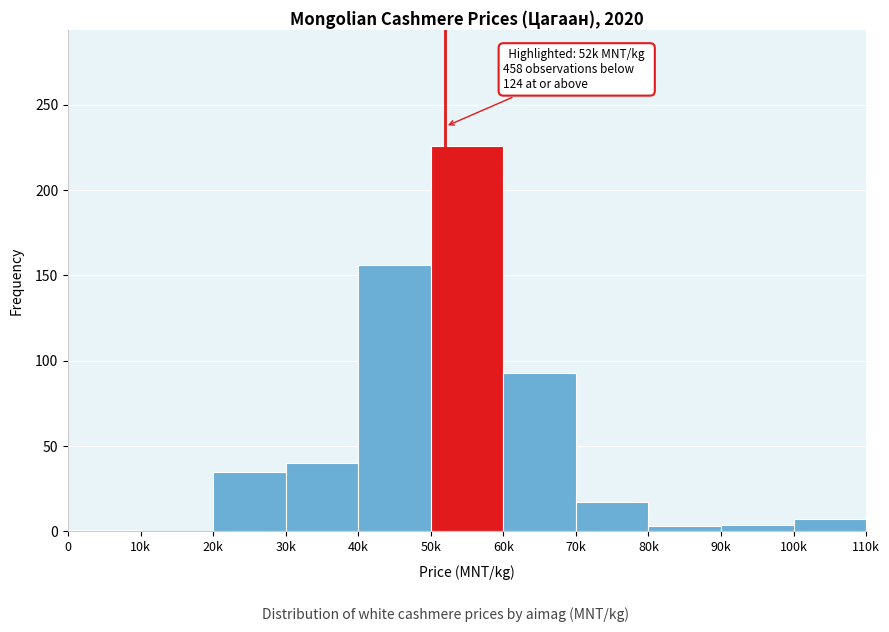

At which label is the value closest to 113?

60k